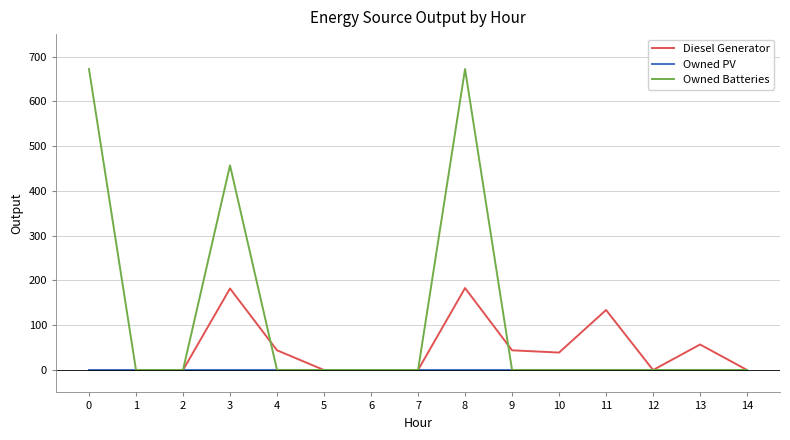

What is the average value of the Owned Batteries series?

120